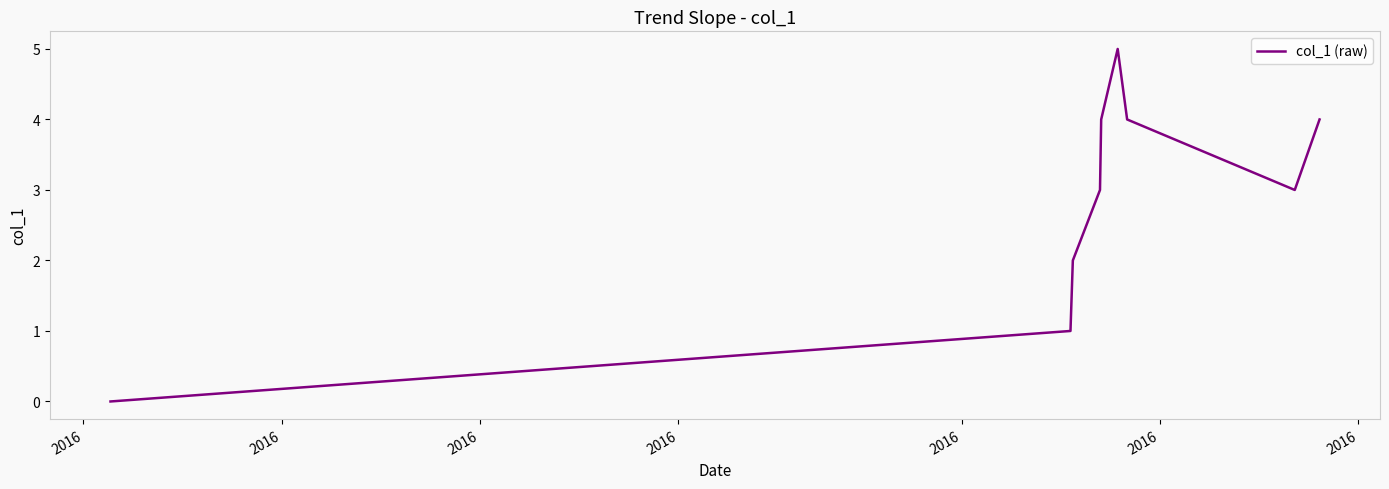

Count the values in the range 2 to 4.

6